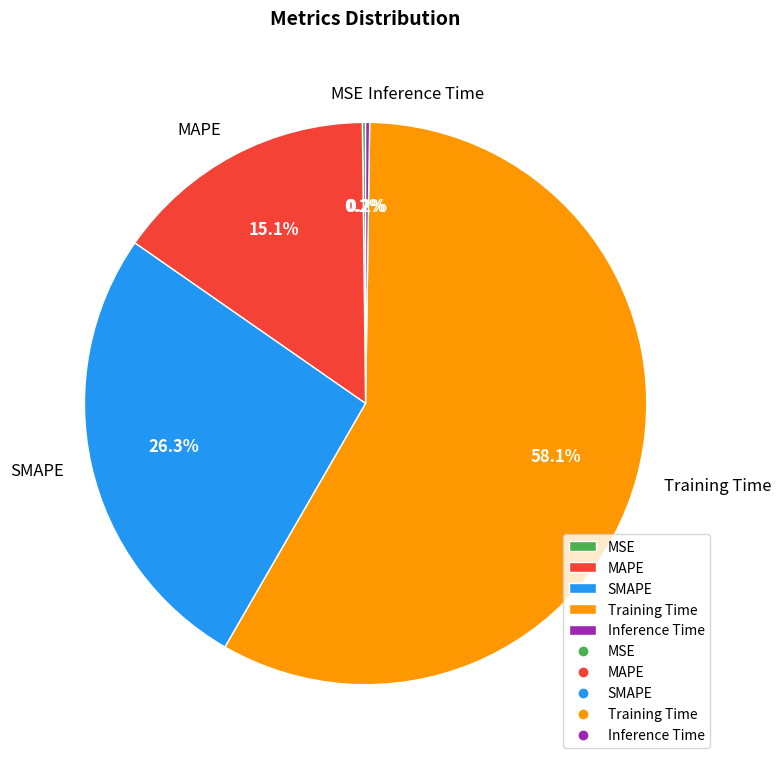

What is the ratio of the value at SMAPE to the value at Training Time?

0.5